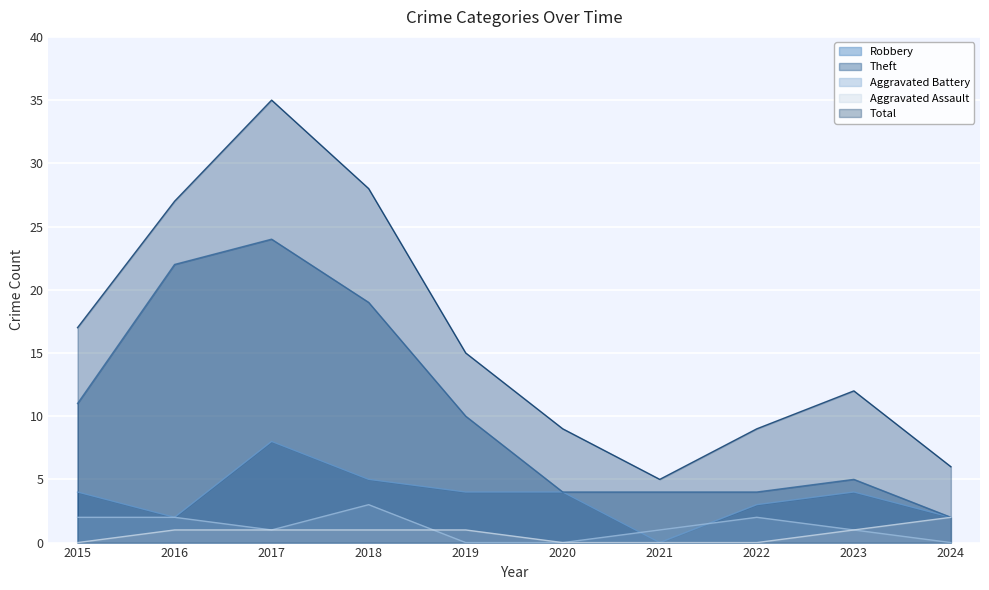

What is the value of the Aggravated Battery point at the 4th from the left?

3